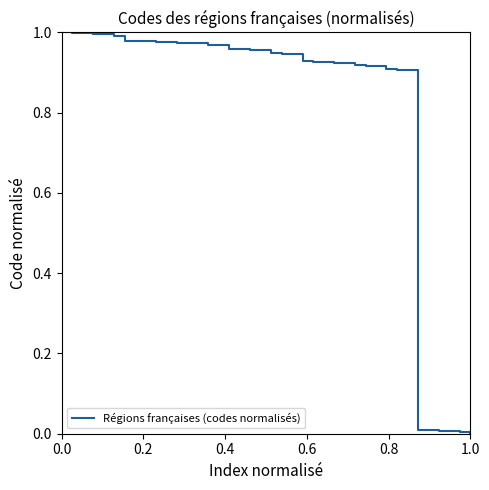

Is this an area chart (filled region under the line)?

No